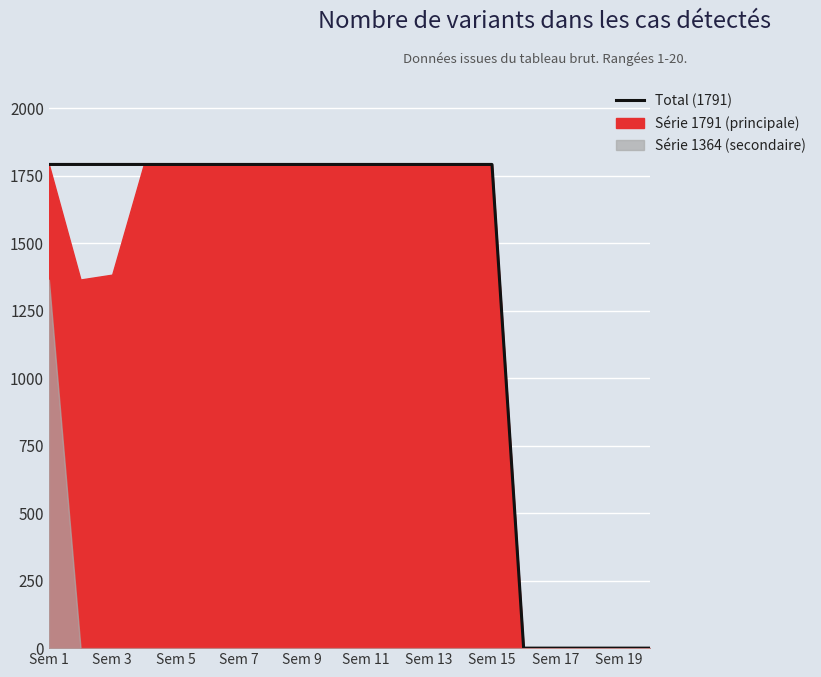

How many categories are shown in the chart?

20